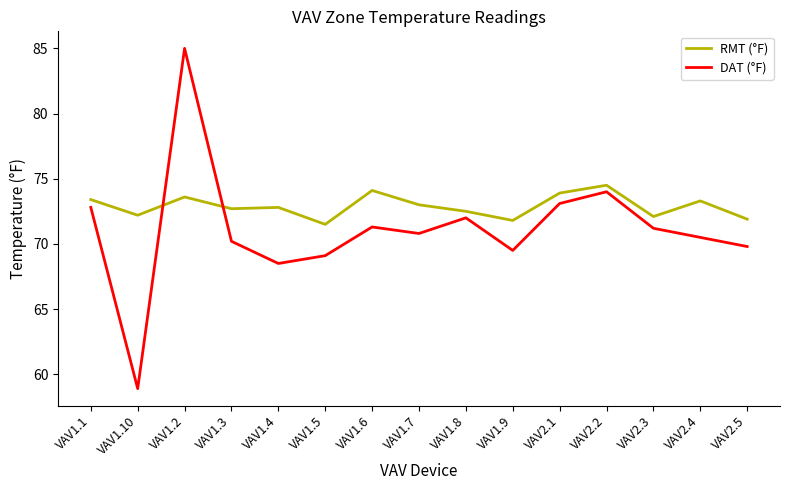

What position from the left is VAV1.8?

9